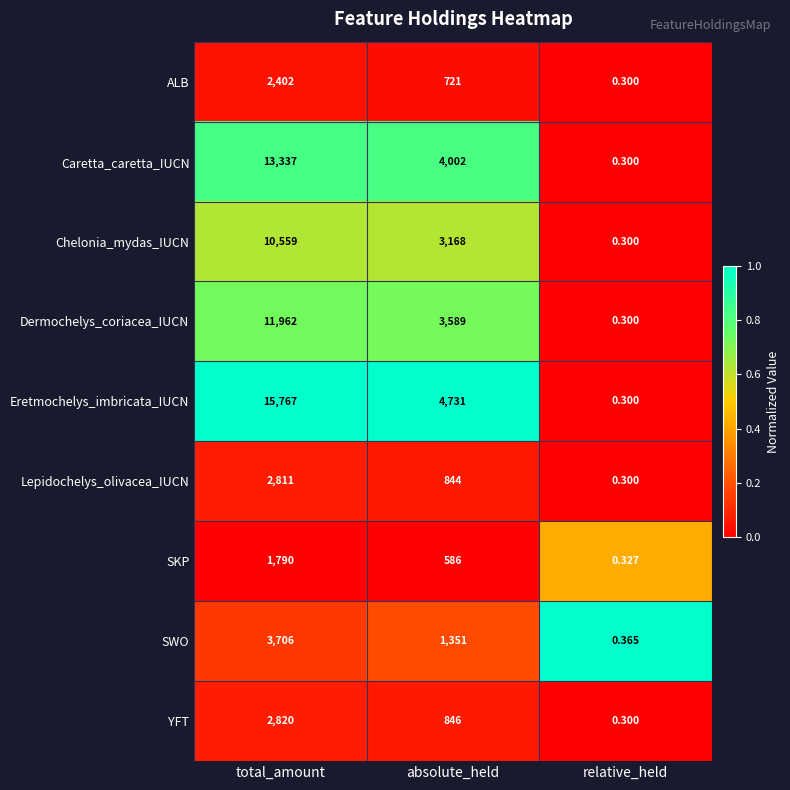

At which category is the sum across all series the highest?

total_amount